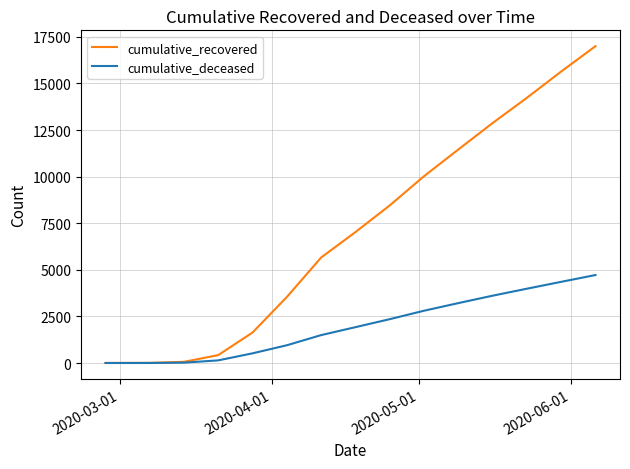

What is the average value of the cumulative_deceased series?

2007